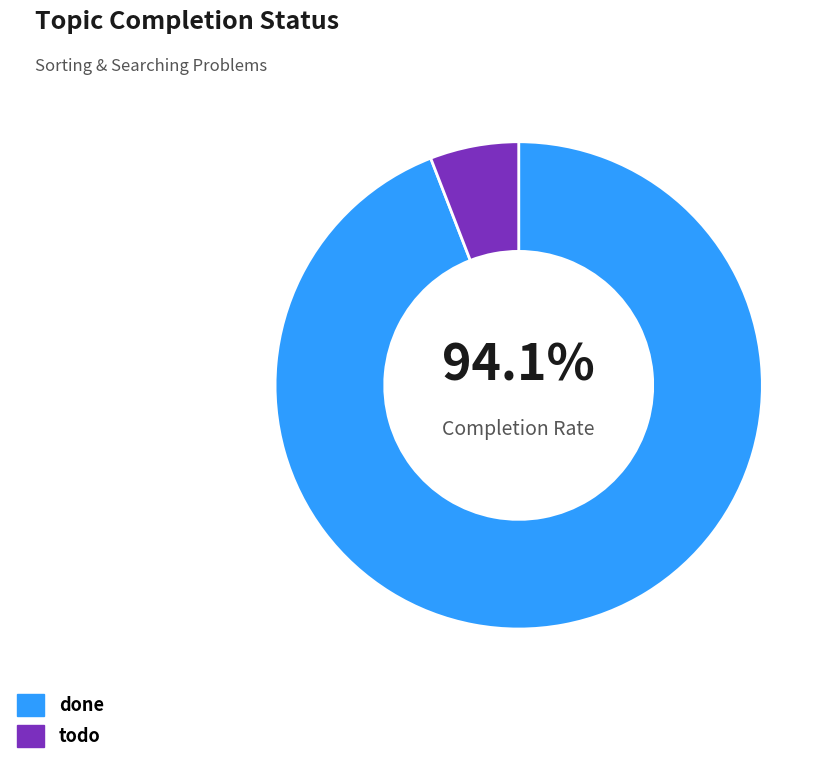

To the nearest percent, what percentage of the pie is todo?

6%